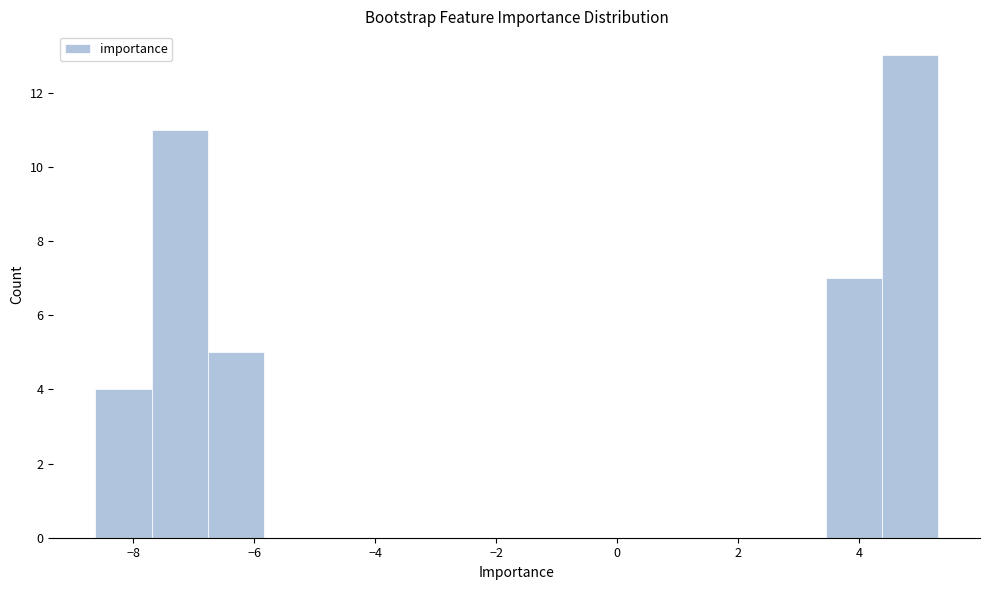

Over which range of the x-axis is the bar tallest?

4.4 to 5.4